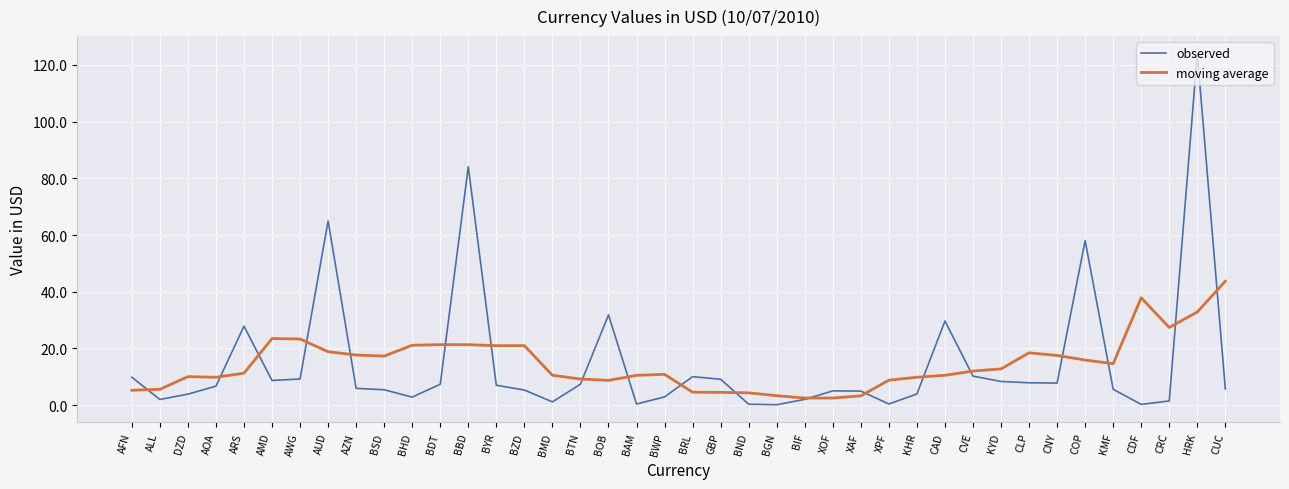

Is the value of observed at CNY greater than the value of moving average at CVE?

No